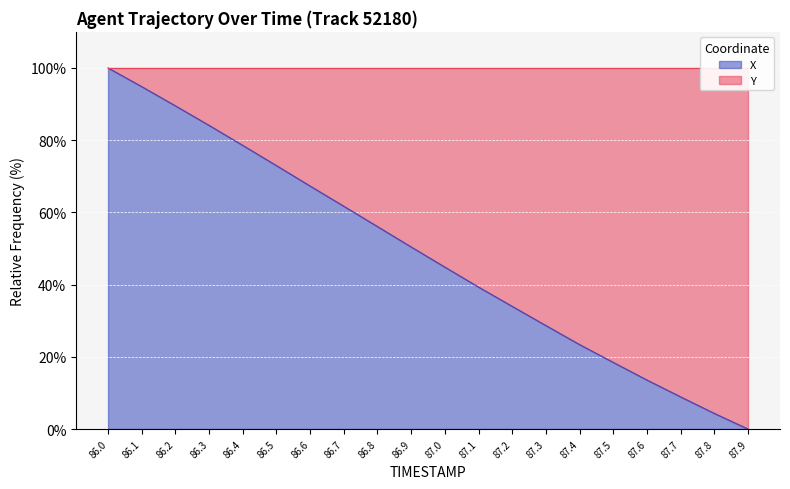

The chart shows a value of 2.6 at 87.8. True or false?

False